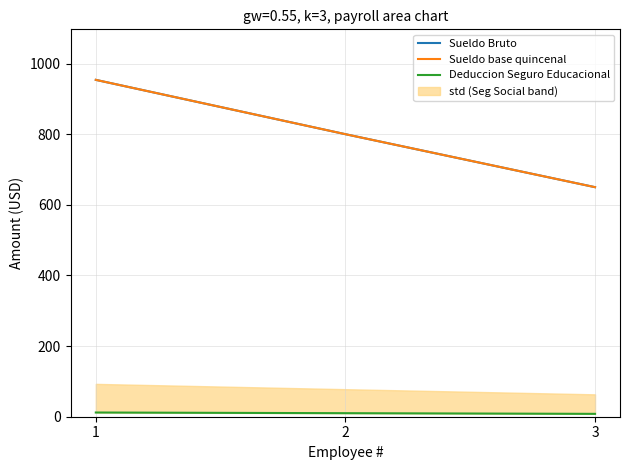

How many data points does each series have?

3